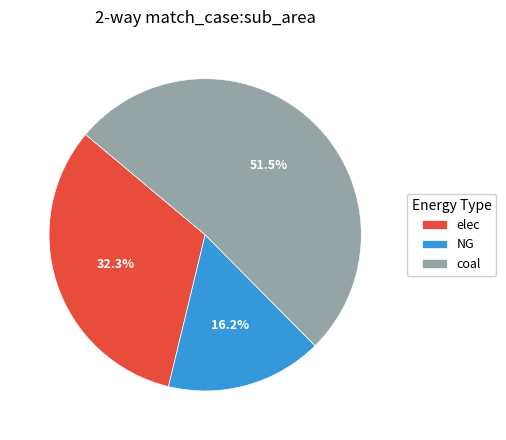

To the nearest percent, what is the difference between the largest and smallest slice percentages?

35%